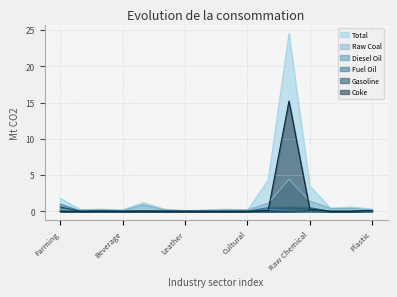

The Total series shows 0.2 at Papermaking. True or false?

False